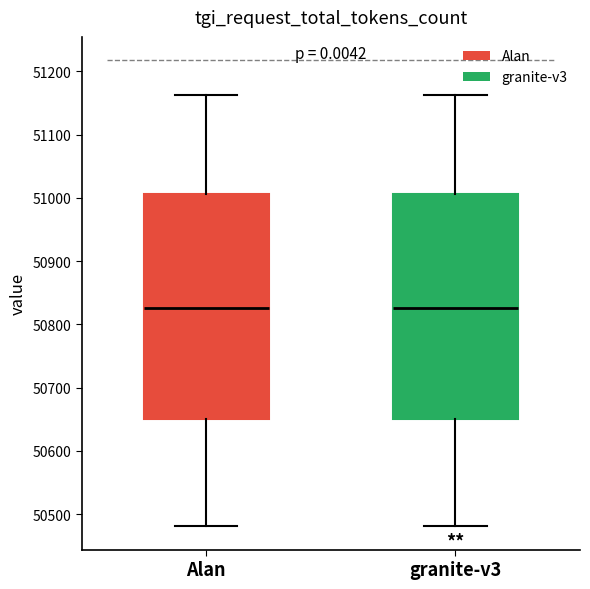

Reading left to right, transcribe this box plot: for each box, give where its median line is, the range the box spans, and where its two whiskers end, as read against the y-axis. The values are not printed on the chart, so give them approximately, as read against the axis.

Alan: median 50830, box 50650 to 51010, whiskers 50480 to 51160
granite-v3: median 50830, box 50650 to 51010, whiskers 50480 to 51160